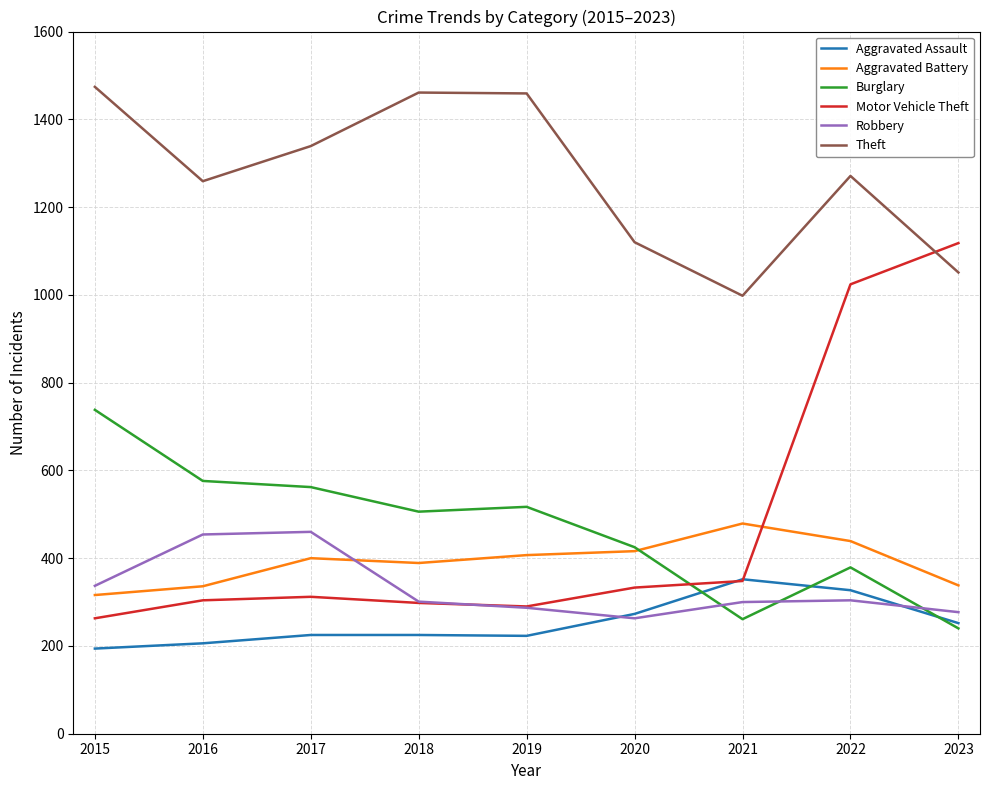

How many times do Robbery and Motor Vehicle Theft cross each other?

1